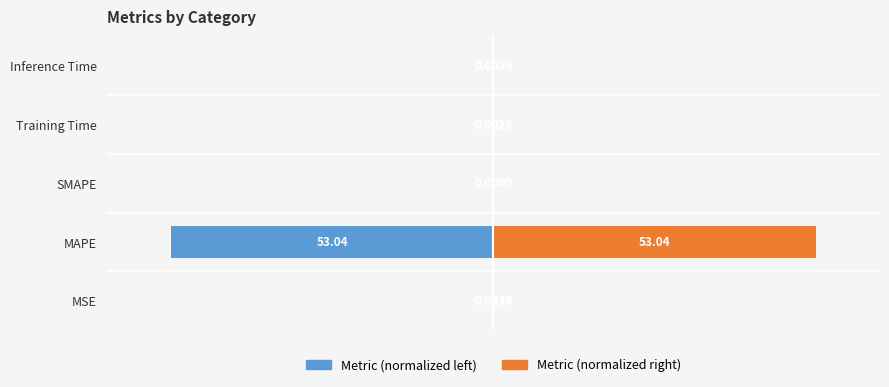

List the labels in order of col_1 (blue) value, largest first.

SMAPE, Inference Time, Training Time, MSE, MAPE